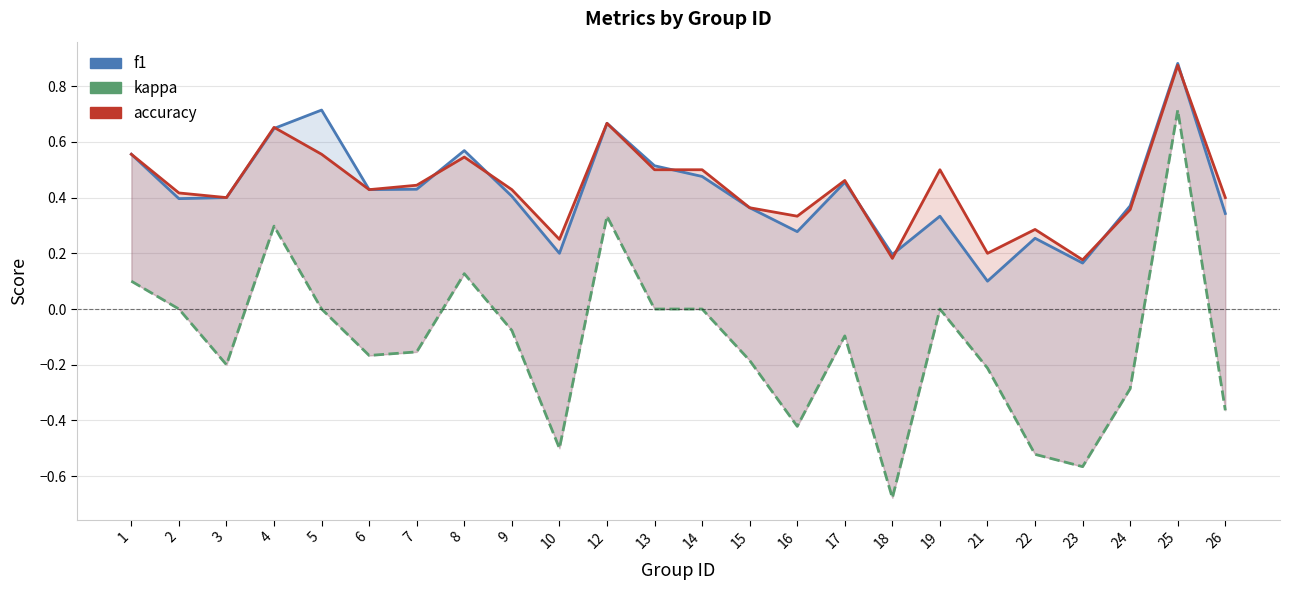

Which series changed the most between 12 and 21?

f1